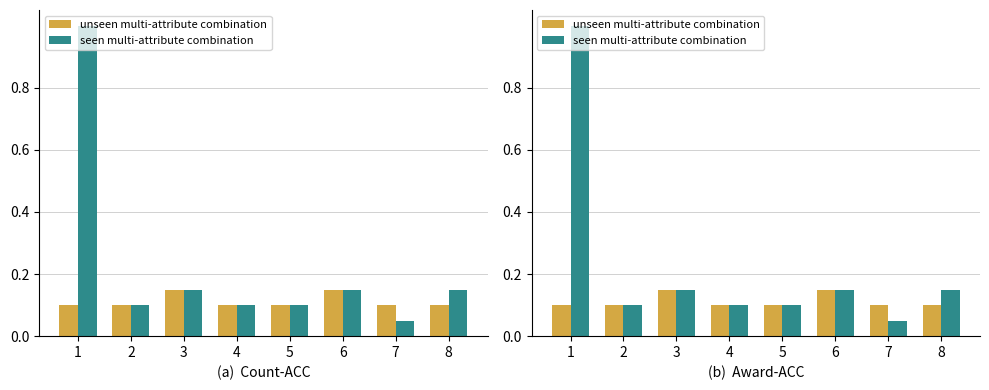

What is the approximate value of unseen multi-attribute combination at 7?

0.1